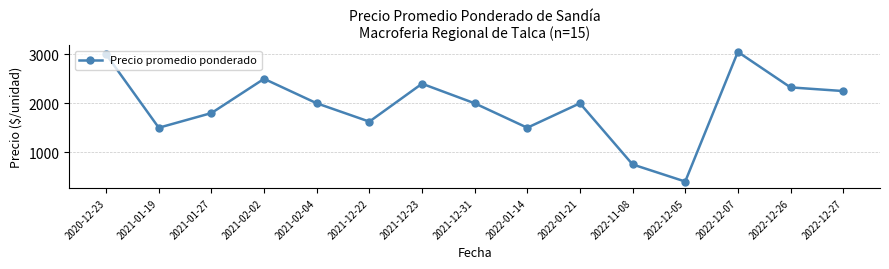

What is the label of the 3rd point from the left?

2021-01-27